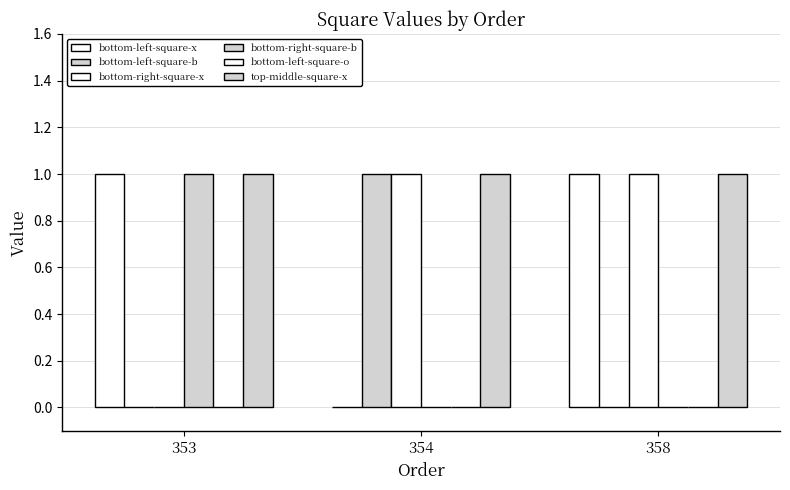

Which series changed the most between 353 and 354?

bottom-left-square-x